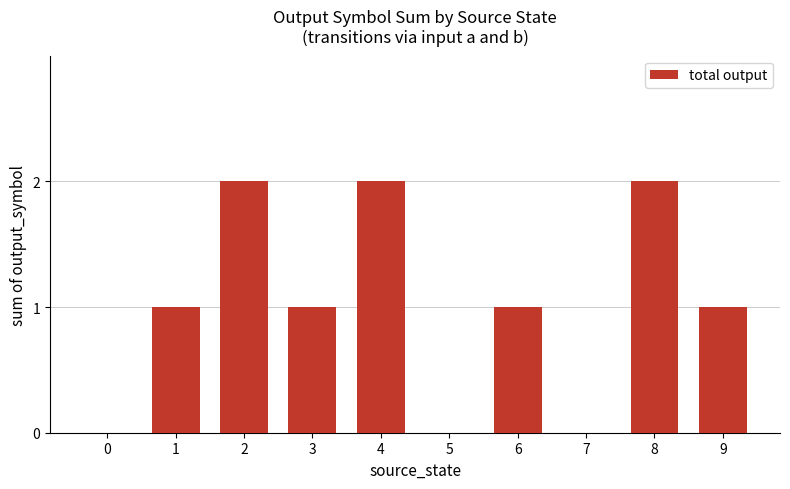

The value at 9 is 1. True or false?

True